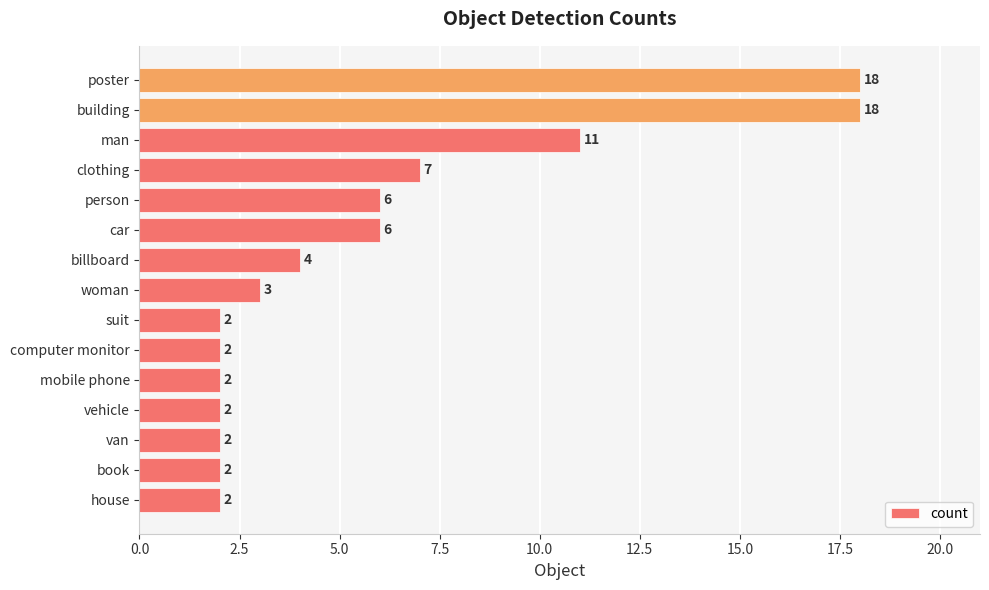

What is the maximum value shown in the chart?

18